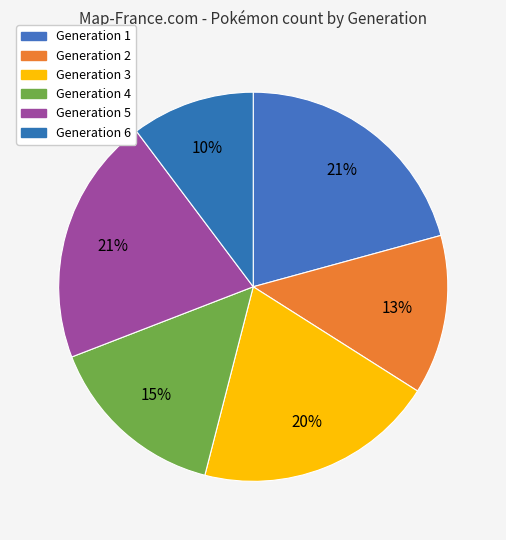

To the nearest percent, what is the difference between the largest and smallest slice percentages?

10%